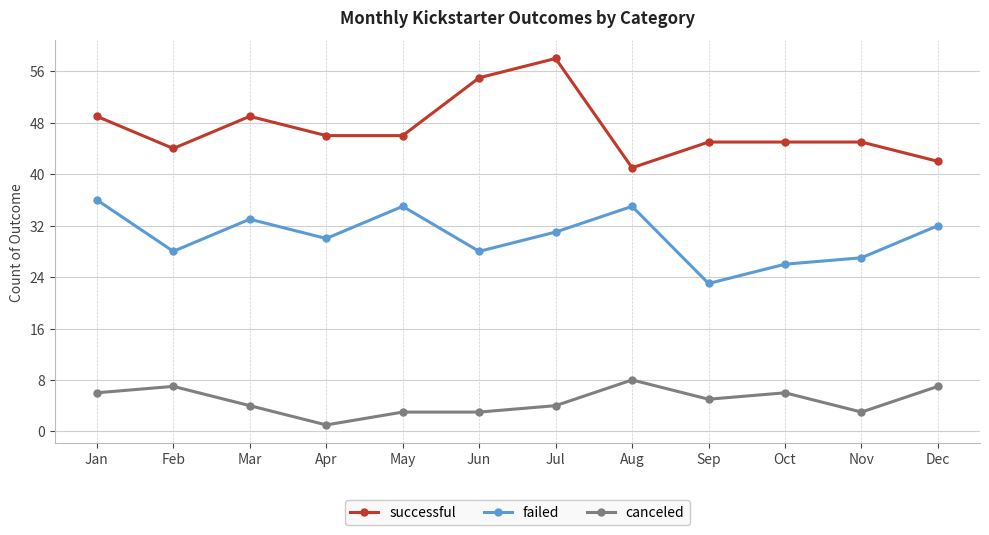

Is it true that successful equals 49 at Jan?

True